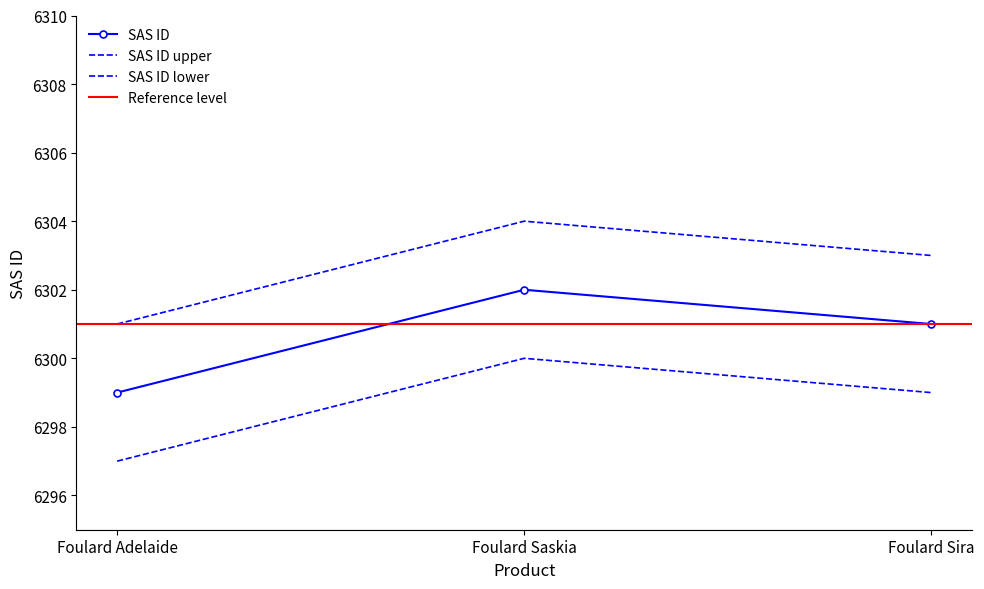

The value at Foulard Adelaide is 8471. True or false?

False